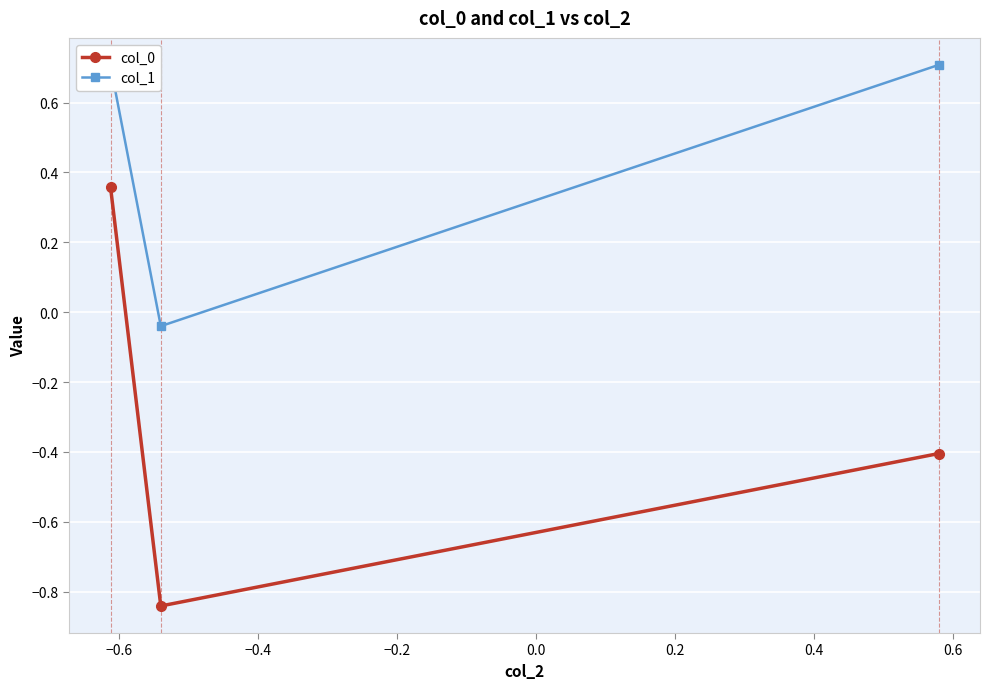

What is the average value of the col_1 series?

0.5